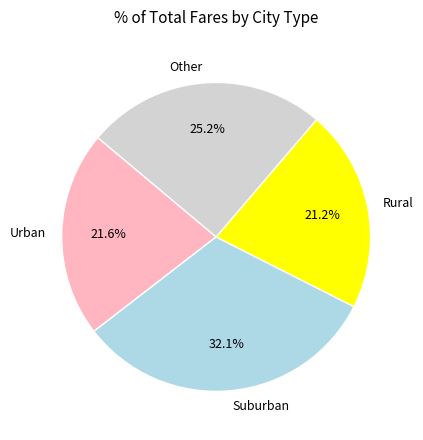

To the nearest percent, what is the difference between the largest and smallest slice percentages?

11%